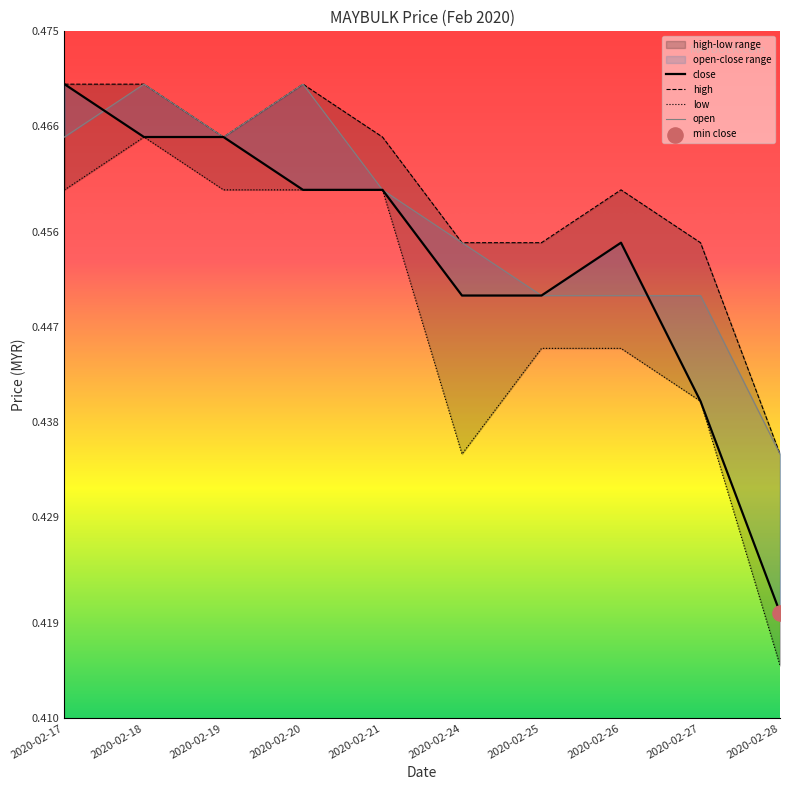

Which series has the largest total across all categories?

high